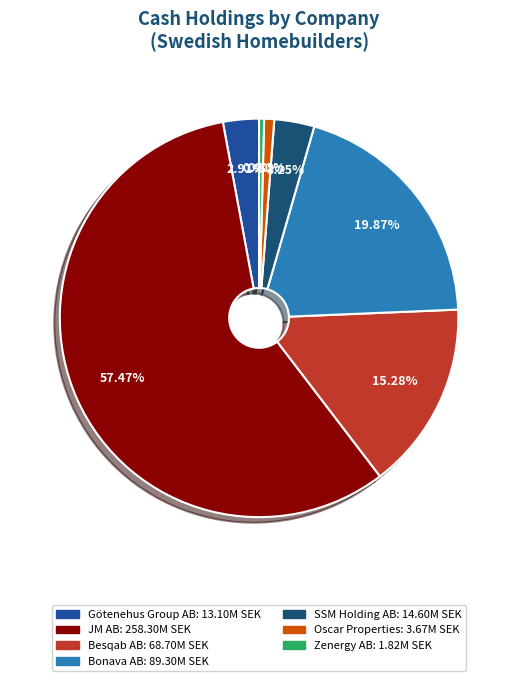

Which slice represents more than half of the pie?

JM AB